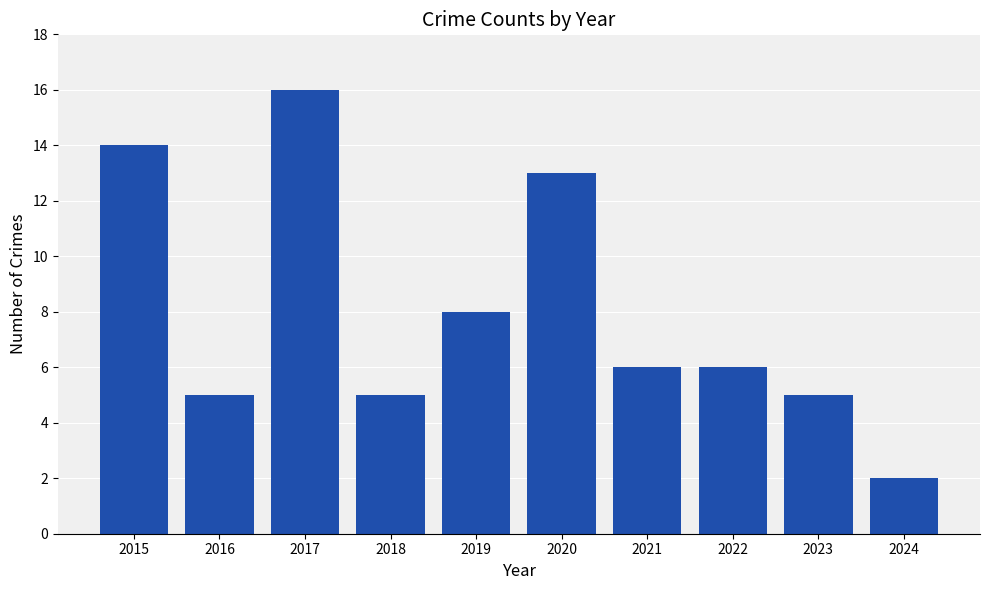

What is the difference between the values at 2023 and 2020?

8